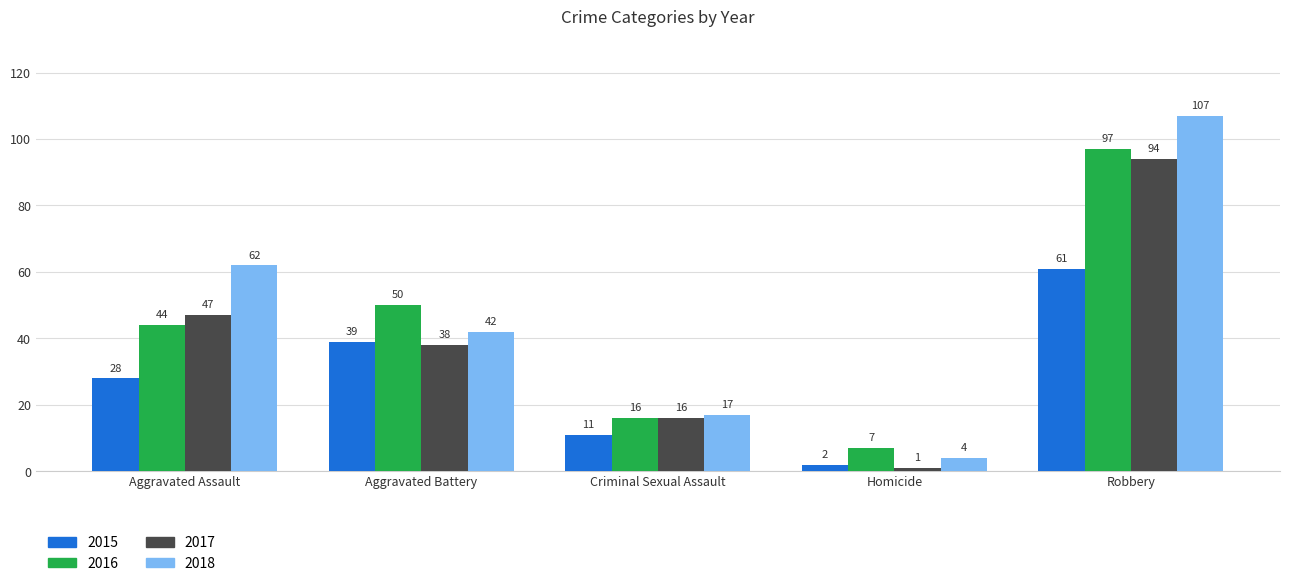

What is the smallest value displayed?

1